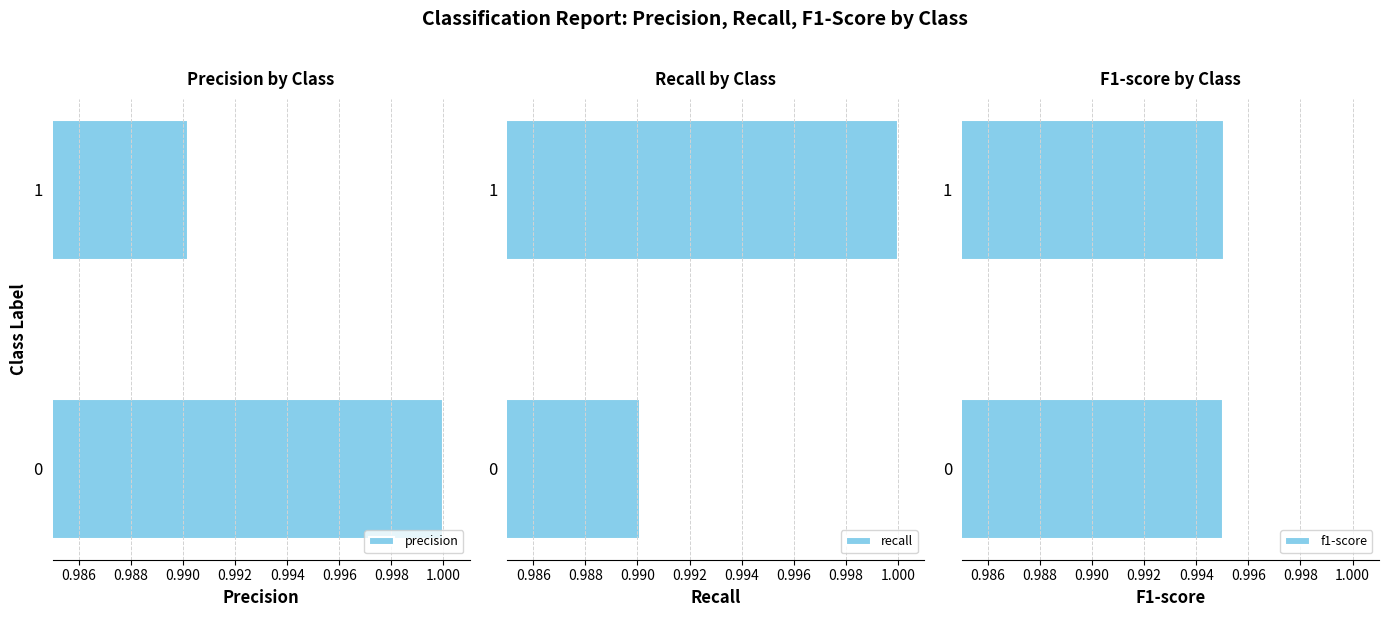

The value of precision at 0 is 1.0. True or false?

True